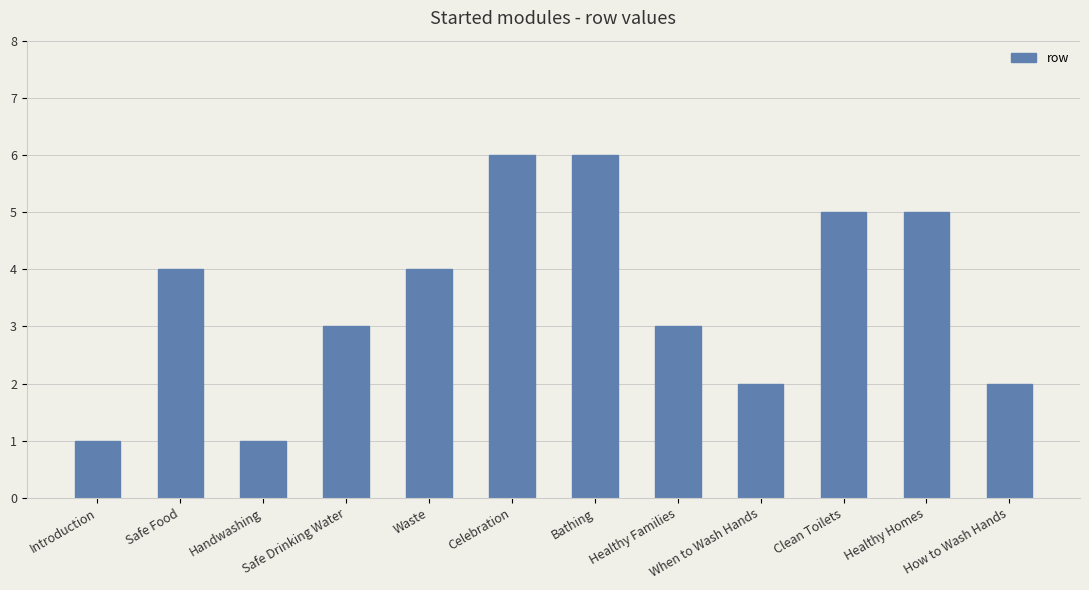

How many values are between 2 and 5?

8